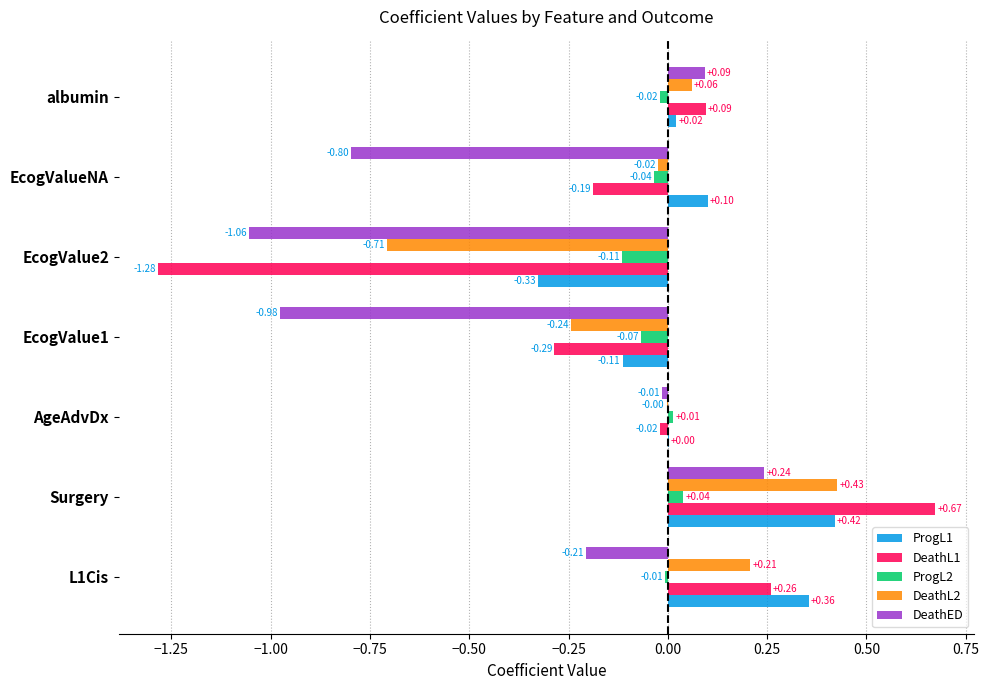

Count the number of categories in the chart.

7